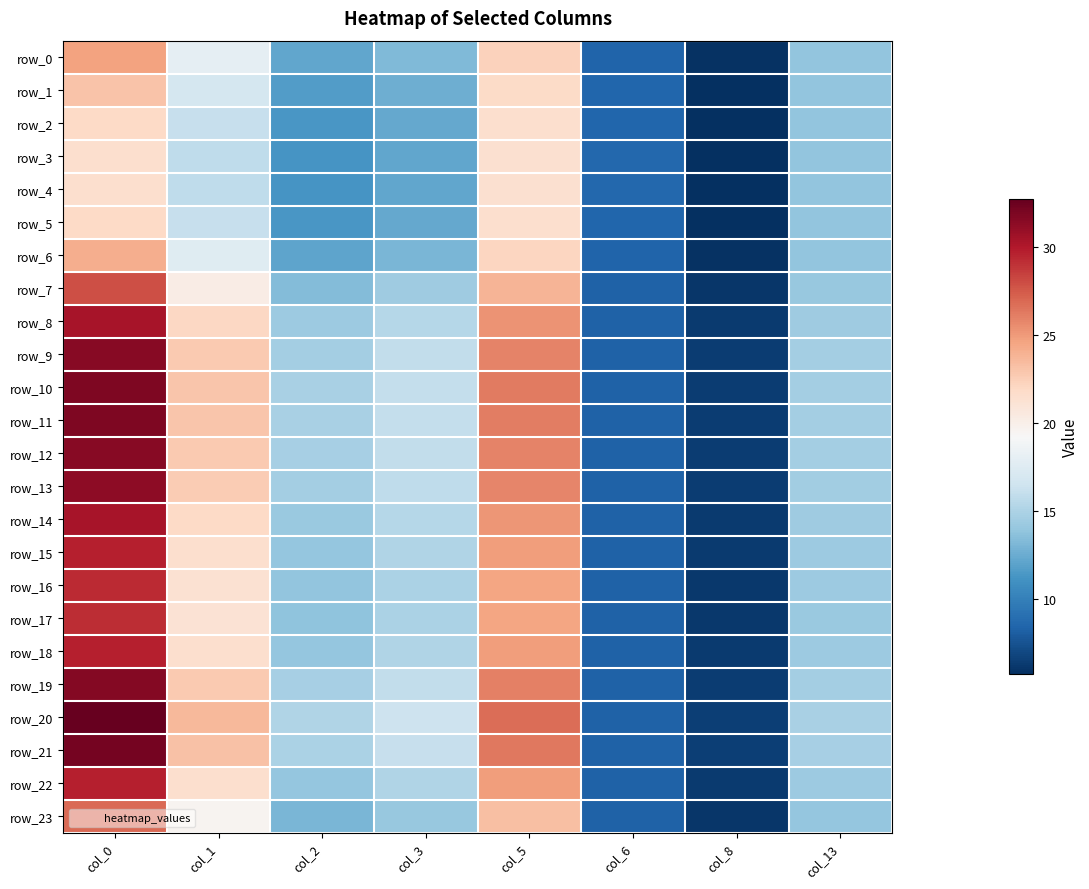

Which label corresponds to the largest value in the chart?

col_0